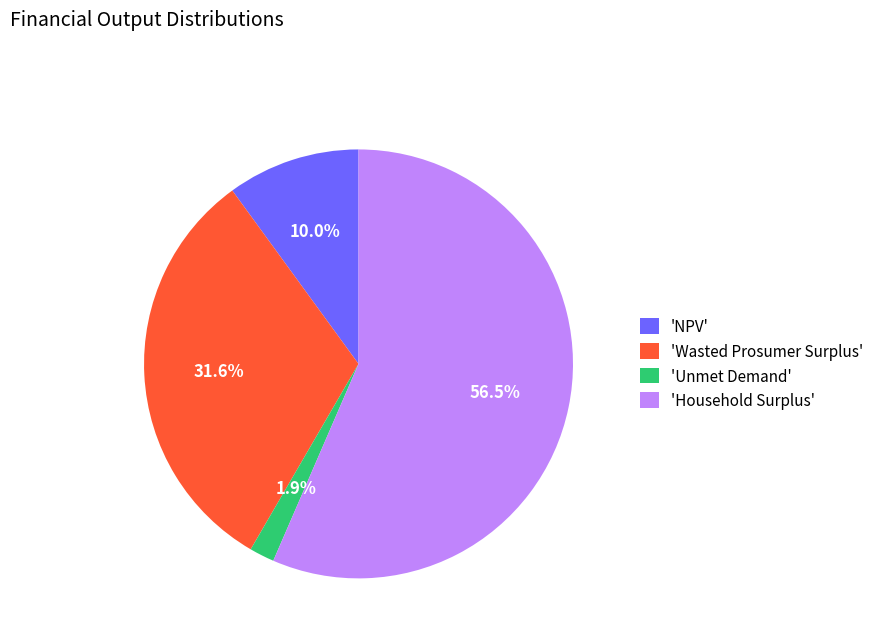

Approximately how many times larger is the value at 'Wasted Prosumer Surplus' compared to 'Household Surplus'?

0.6